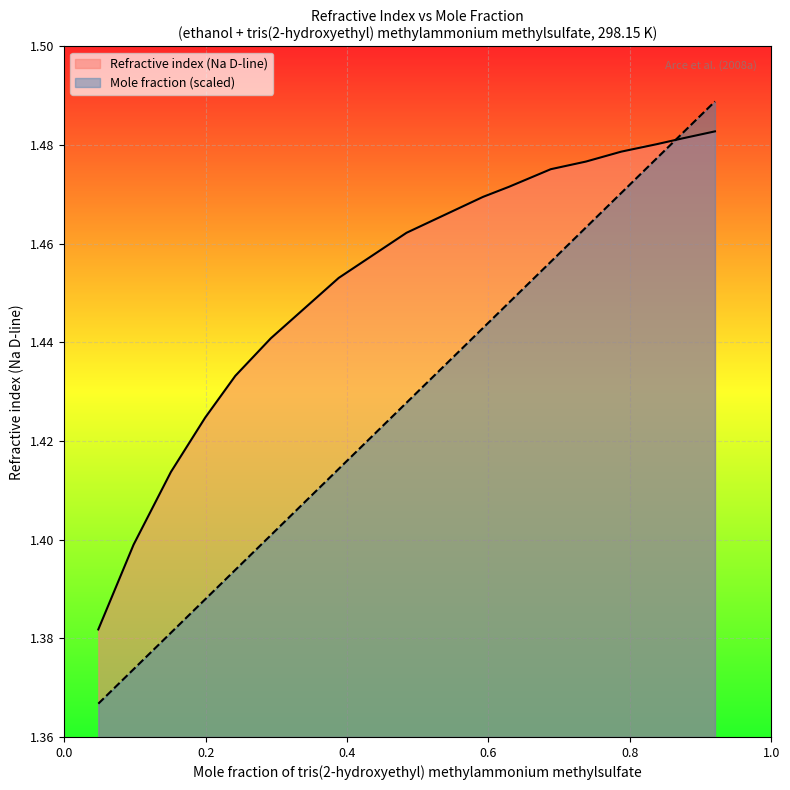

Rank the series at 0.6881 from highest to lowest value.

Refractive index (Na D-line), Mole fraction